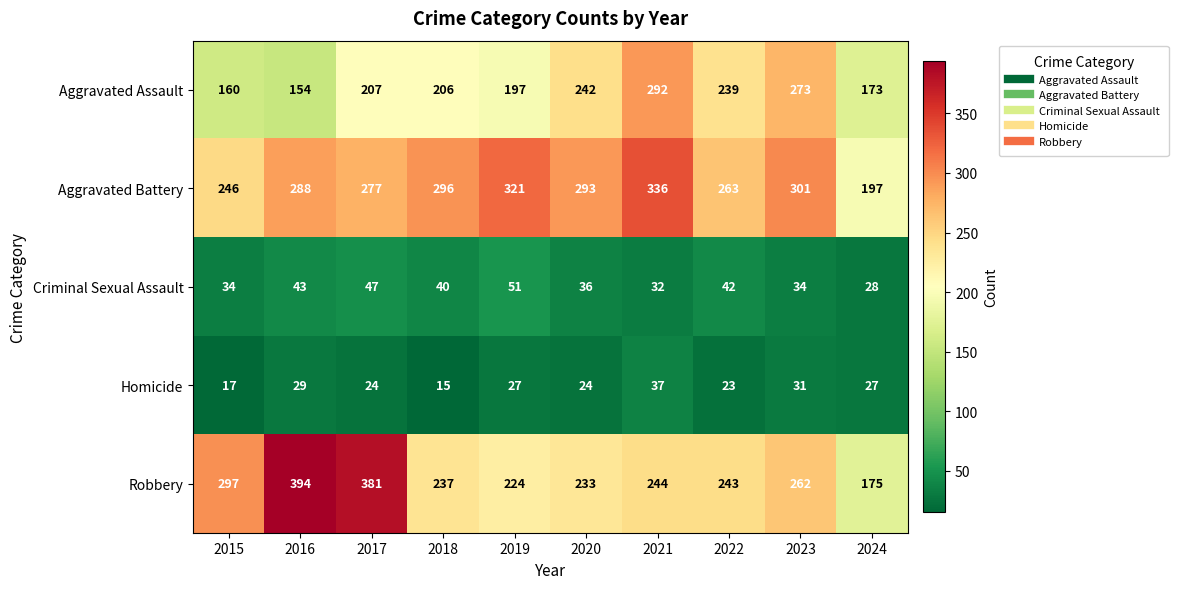

Is it true that Aggravated Assault equals 235 at 2015?

False